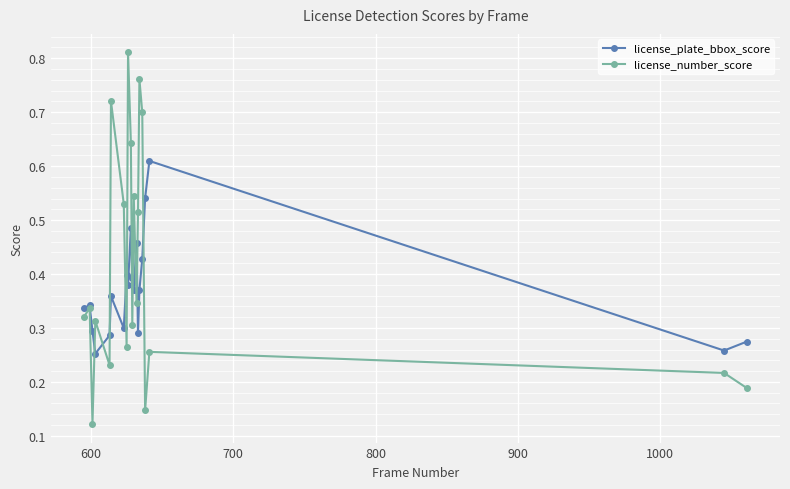

Which series has the widest spread of values?

license_number_score